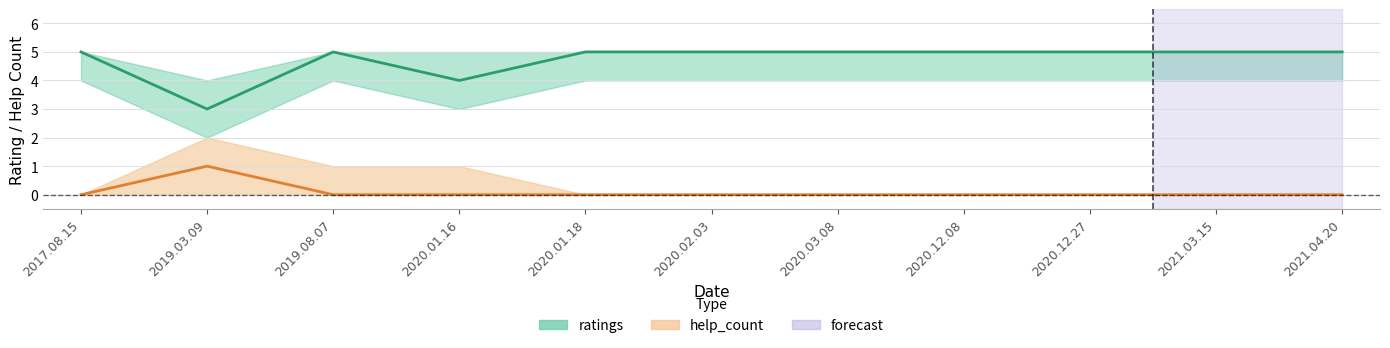

How many interior local peaks does the ratings_center series have?

1